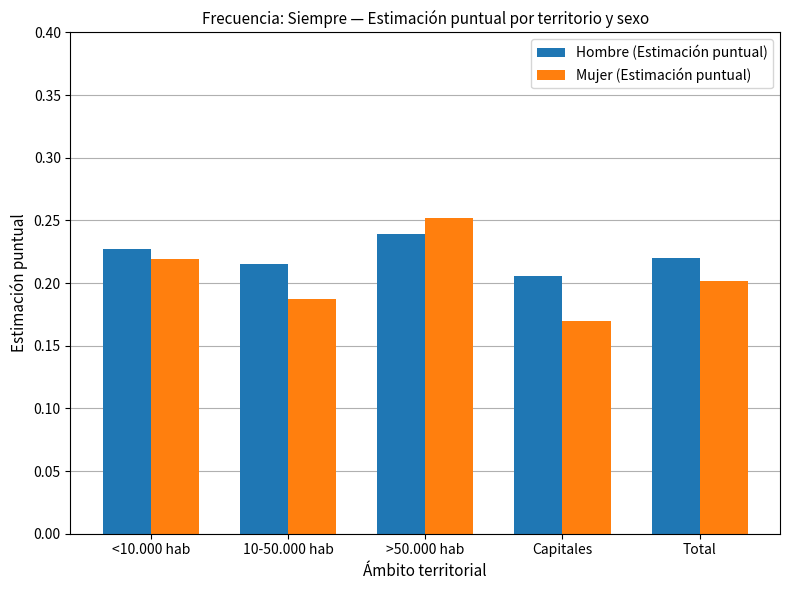

What is the sum of all Mujer (Estimación puntual) values?

1.0